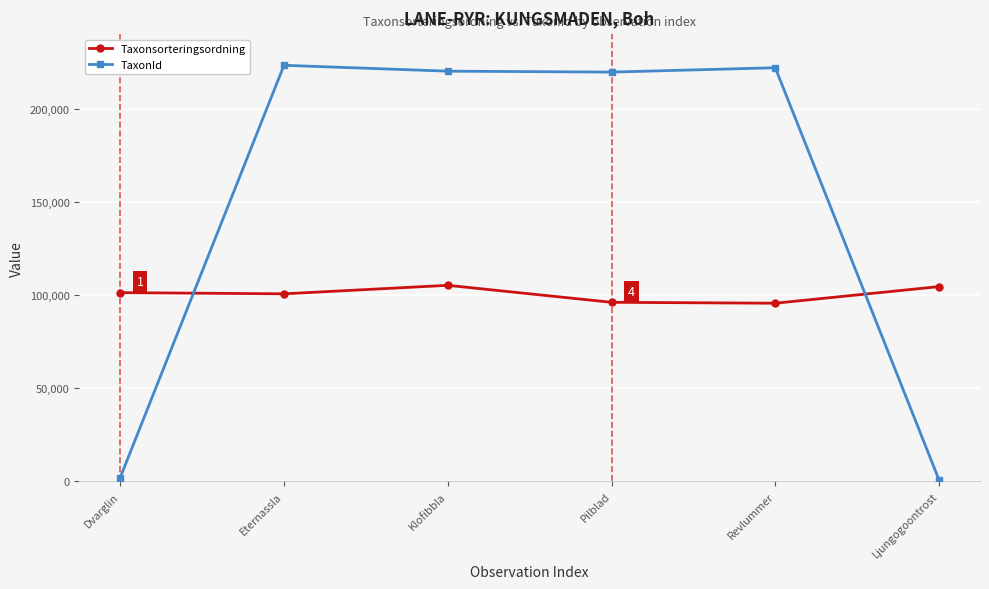

Count the number of categories in the chart.

6